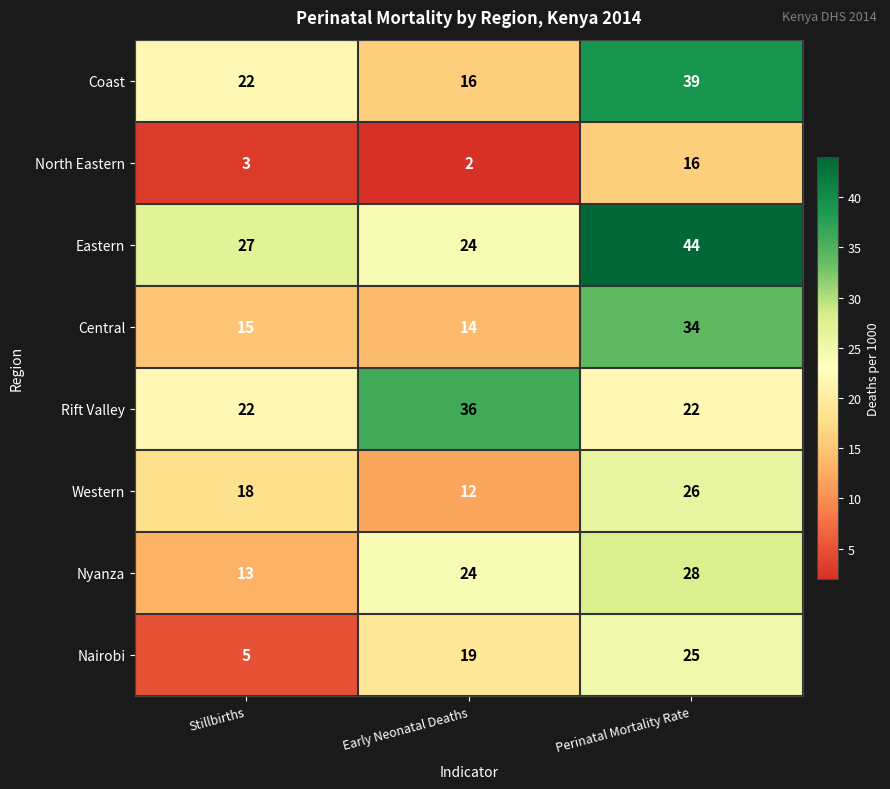

Count the number of categories in the chart.

3